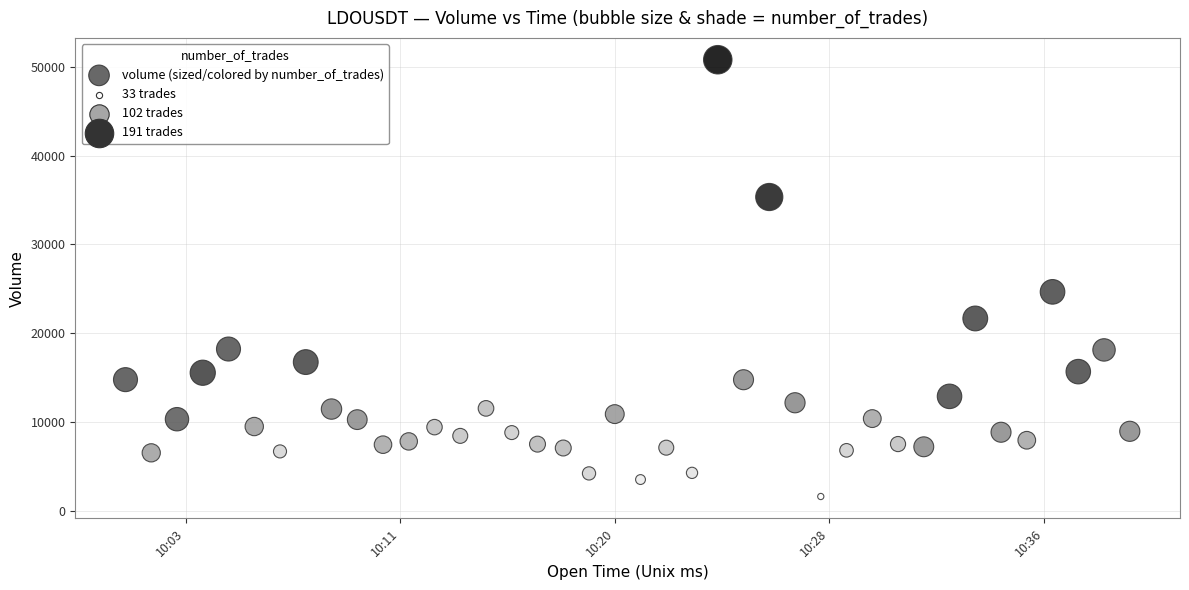

What Y value in the scatter plot is closest to 26192?

24645